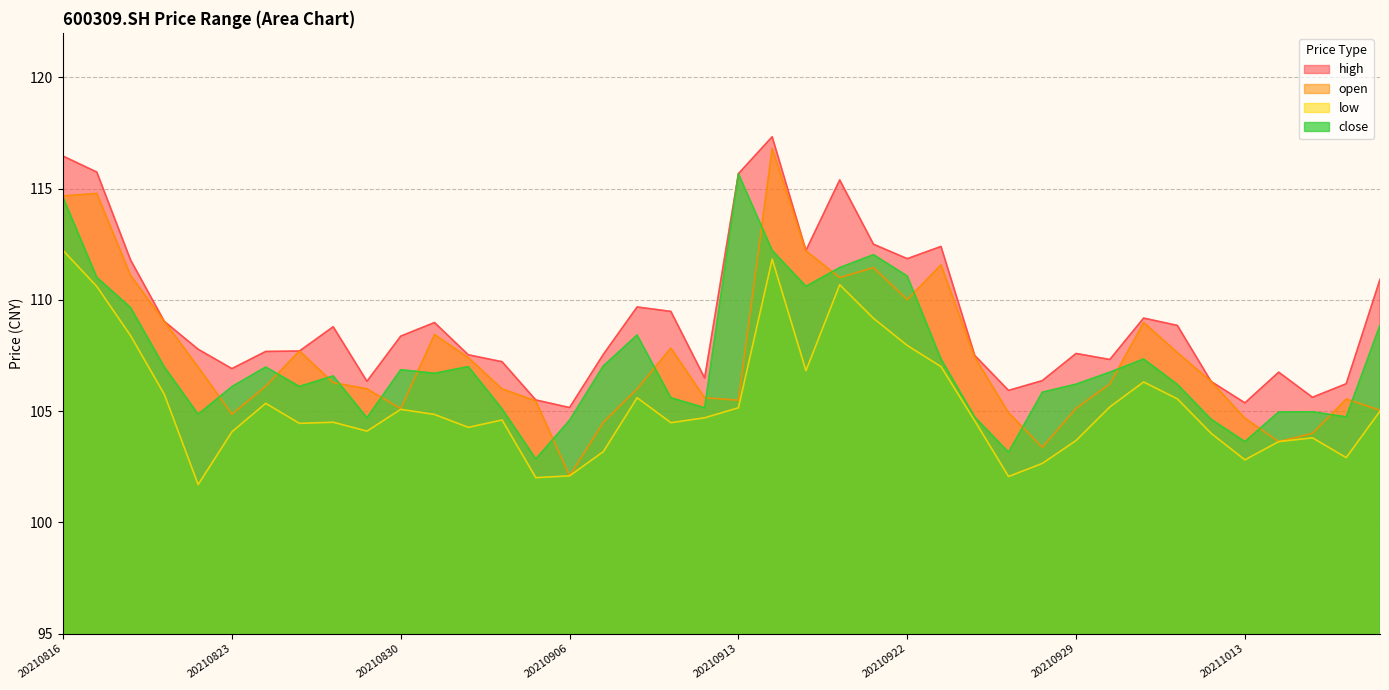

What is the difference between the high values at 20210817 and 20211011?

6.9